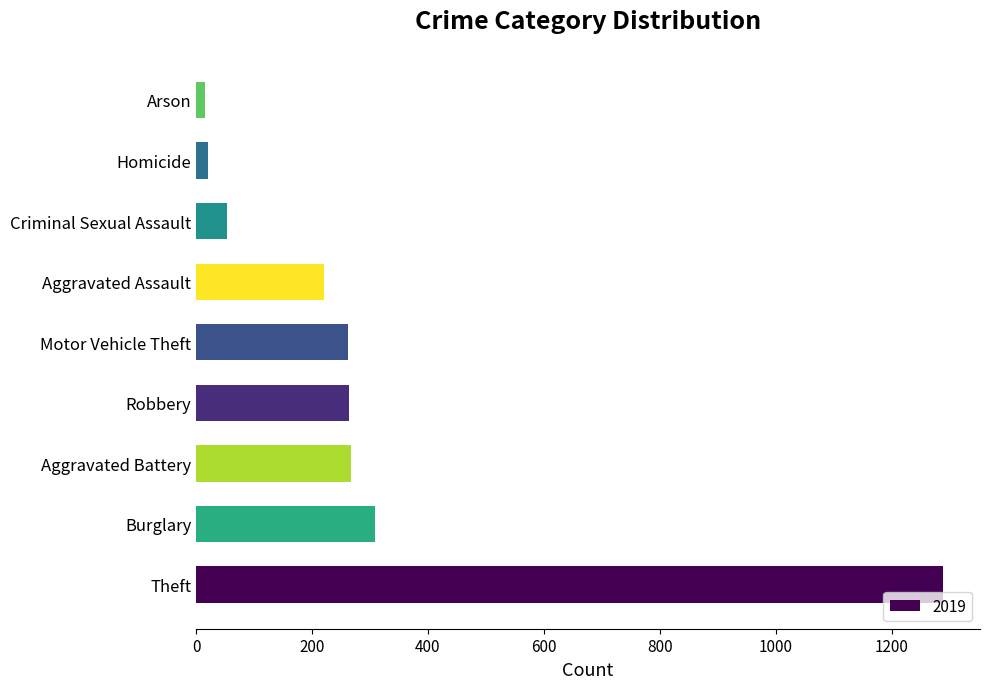

Where is the data nearest to the value 652?

Burglary